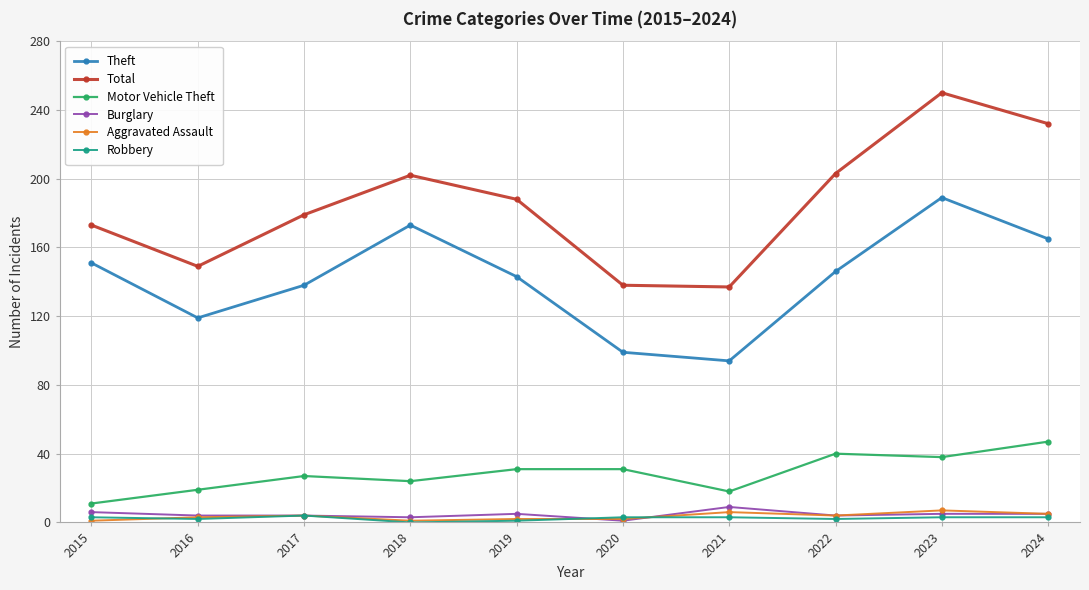

What is the maximum value for Aggravated Assault?

7